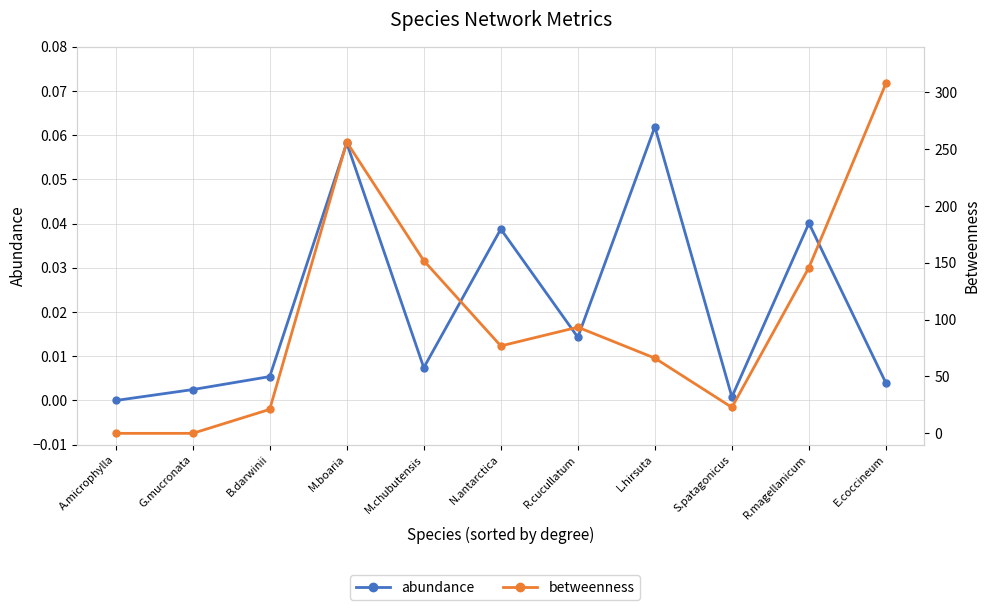

What is the label of the 7th point from the right?

M.chubutensis